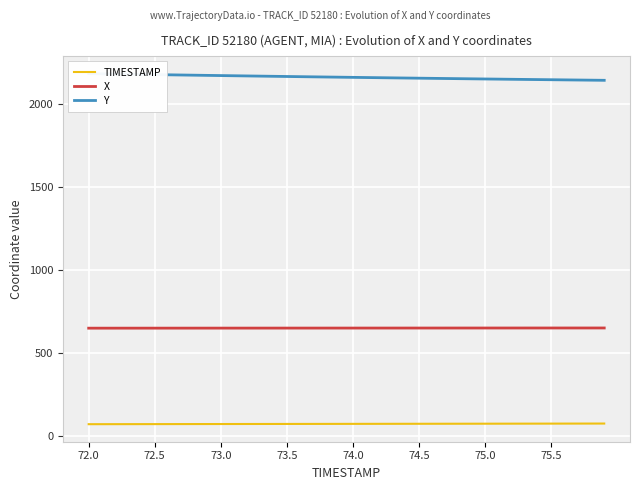

Reading right to left, list all the values displayed in this chart.

TIMESTAMP: 75.9	75.8	75.7	75.6	75.5	75.4	75.3	75.2	75.1	75.0	74.9	74.8	74.7	74.6	74.5	74.4	74.3	74.2	74.1	74.0	73.9	73.8	73.7	73.6	73.5	73.4	73.3	73.2	73.1	73.0	72.9	72.8	72.7	72.6	72.5	72.4	72.3	72.2	72.1	72.0
X: 651.6	651.6	651.6	651.6	651.5	651.5	651.5	651.5	651.4	651.4	651.4	651.3	651.3	651.3	651.3	651.2	651.2	651.2	651.1	651.1	651.1	651.0	651.0	651.0	650.9	650.9	650.9	650.8	650.8	650.8	650.7	650.7	650.7	650.6	650.6	650.6	650.5	650.5	650.5	650.4
Y: 2143.6	2144.4	2145.3	2146.2	2147.1	2147.9	2148.8	2149.7	2150.7	2151.6	2152.5	2153.4	2154.4	2155.4	2156.3	2157.3	2158.3	2159.3	2160.3	2161.3	2162.4	2163.4	2164.4	2165.5	2166.6	2167.7	2168.8	2169.9	2171.0	2172.1	2173.2	2174.4	2175.5	2176.7	2177.9	2179.1	2180.2	2181.4	2182.6	2183.8